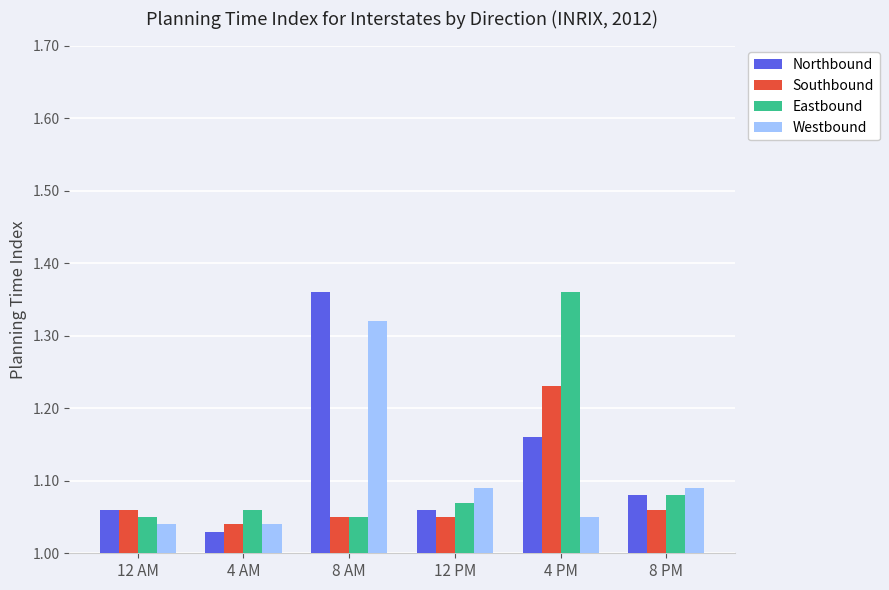

Where is Southbound nearest to the value 1?

4 AM